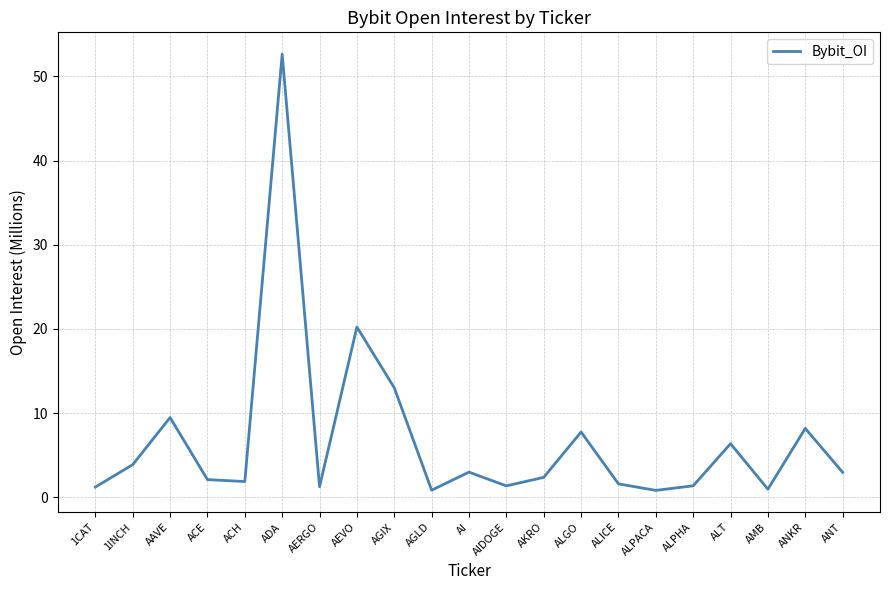

True or false: there are more than 0 points higher than both neighbors.

True